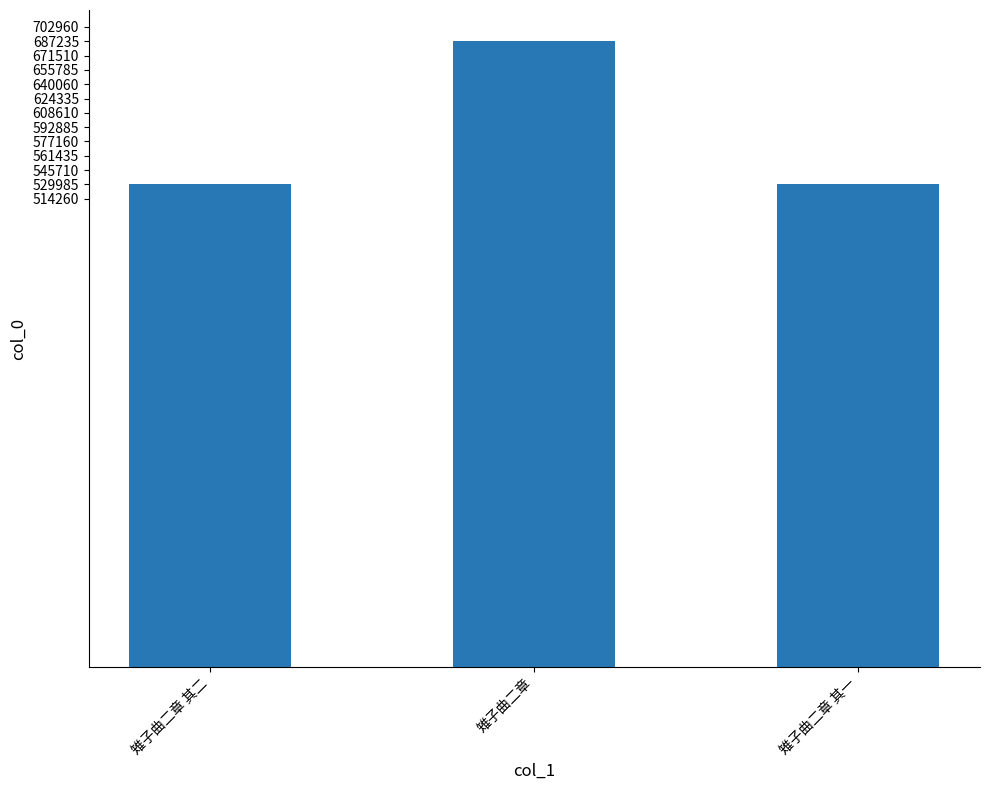

What is the minimum value shown in the chart?

529985